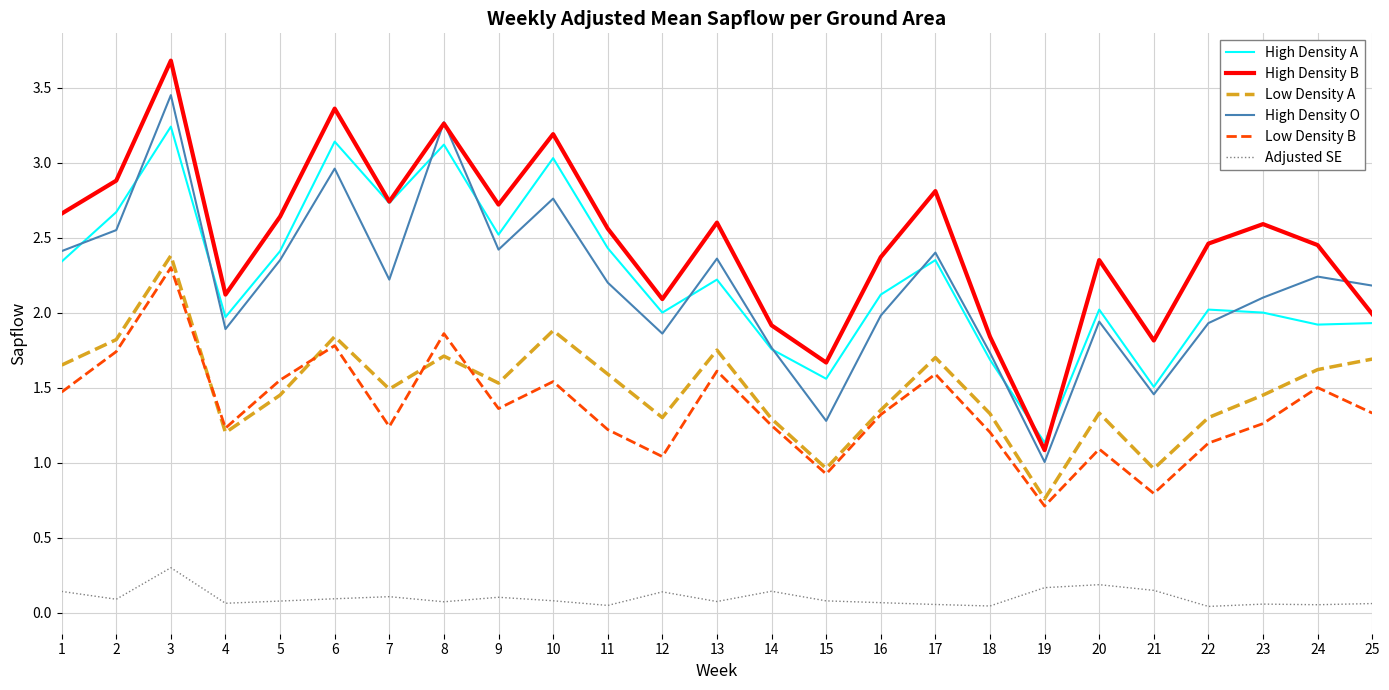

True or false: High Density O and Low Density A cross at least once.

False